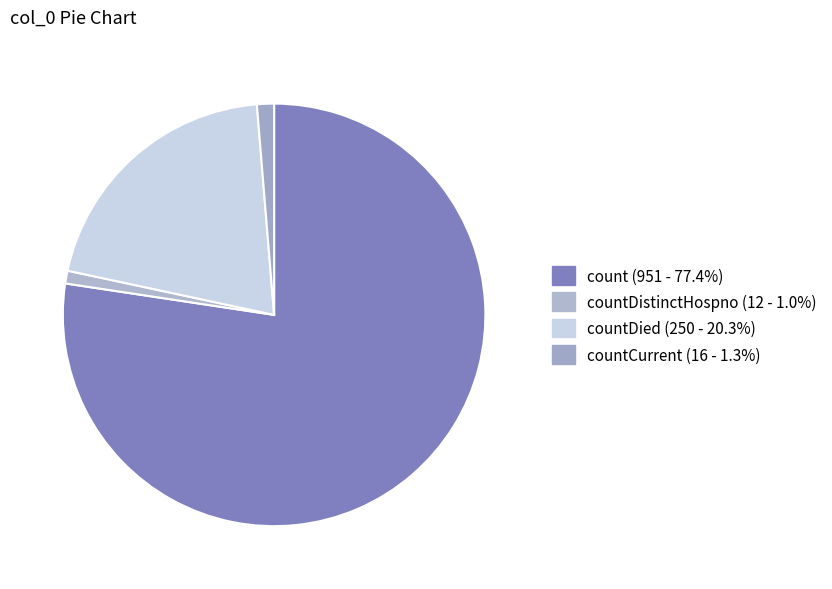

Count the number of slices in the pie.

4